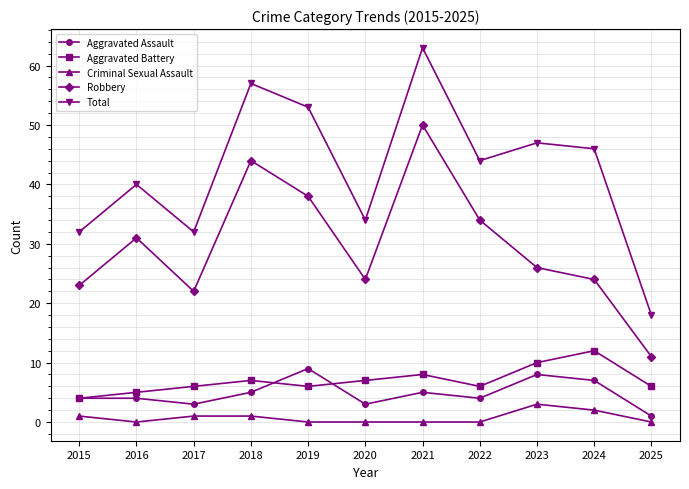

At which category does Total reach its first local valley?

2017